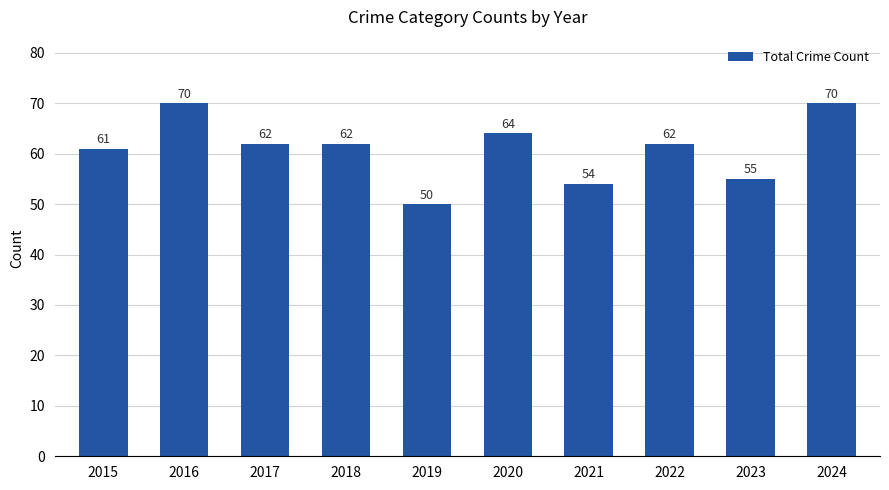

What is the difference between the maximum and minimum values?

20